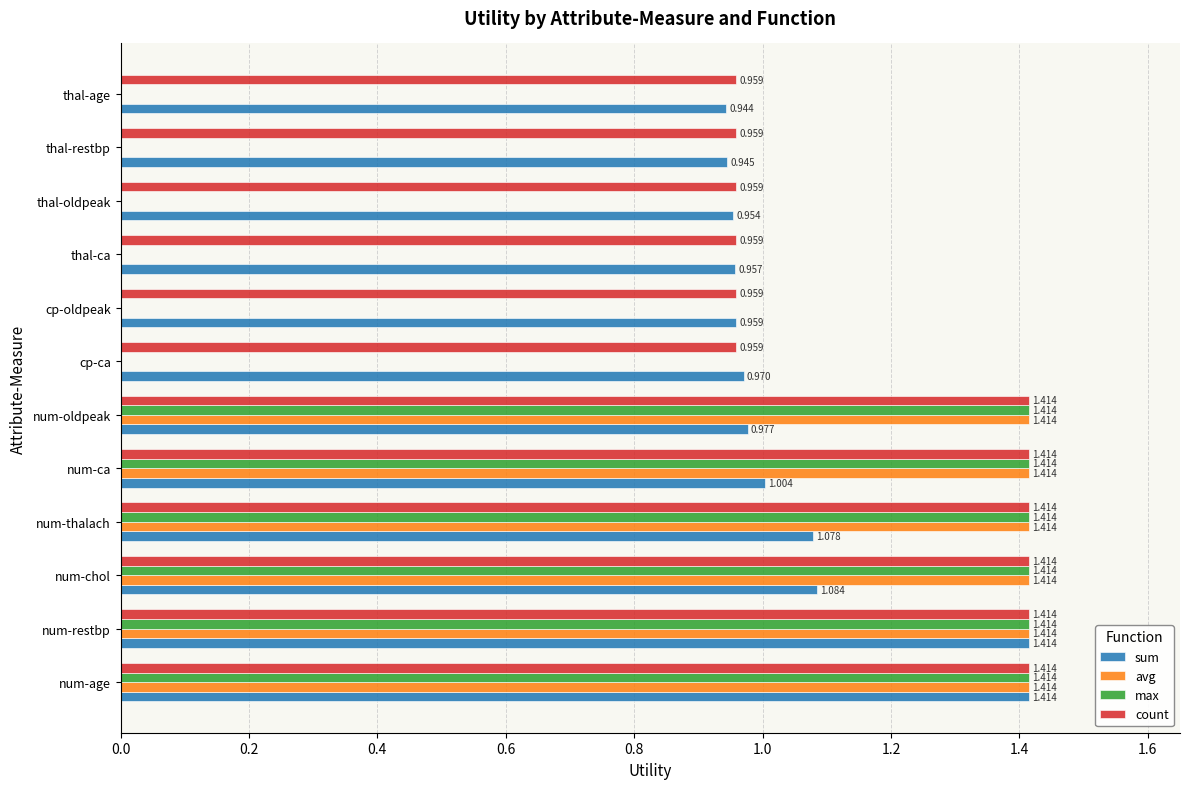

Between thal-oldpeak and thal-restbp, which series saw the biggest shift?

sum